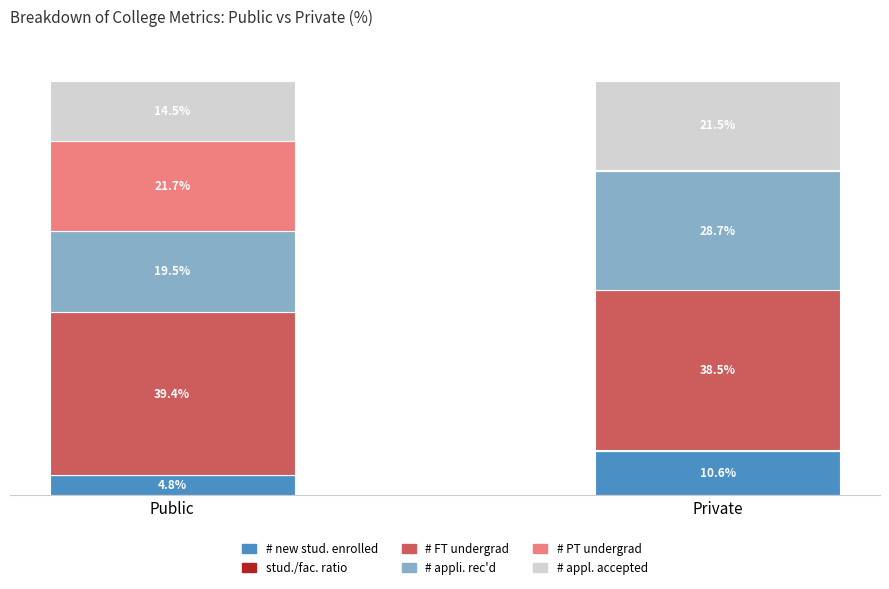

At which label is # new stud. enrolled closest to 7?

Public